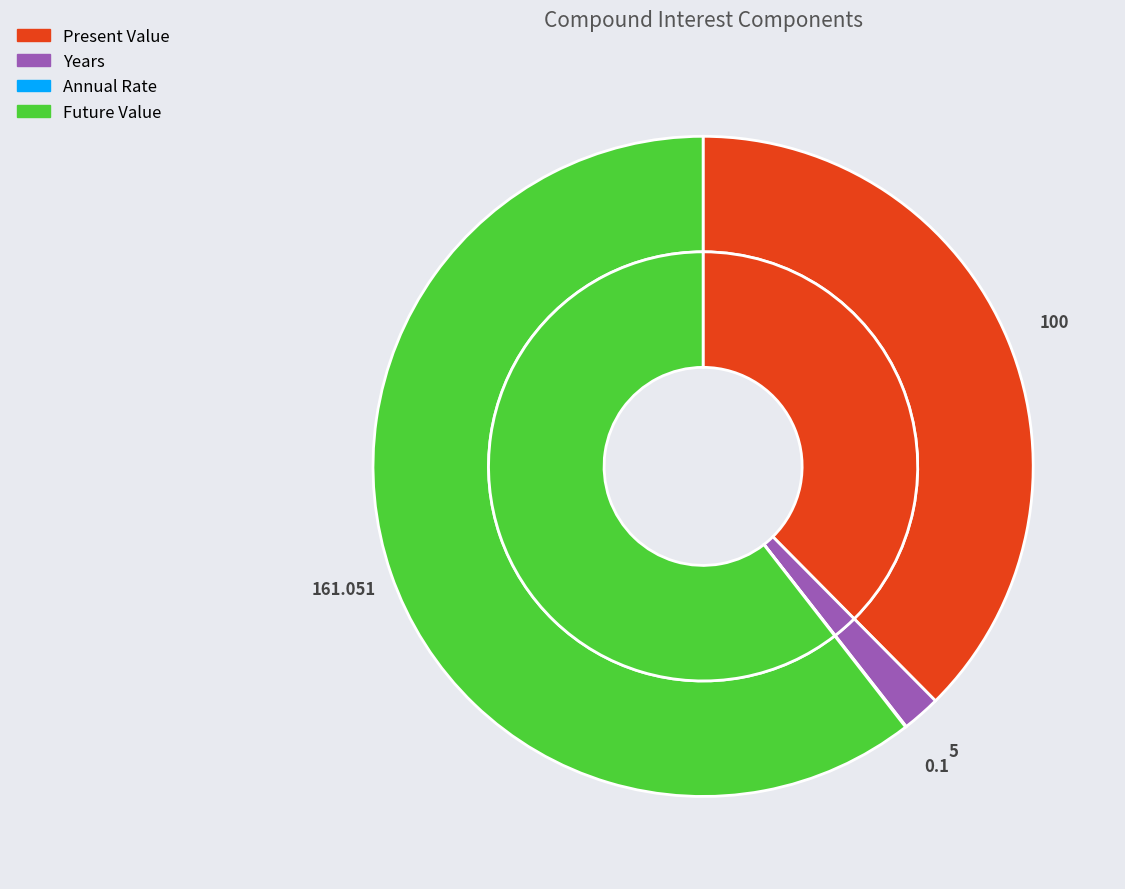

Does any single category account for the majority?

Yes